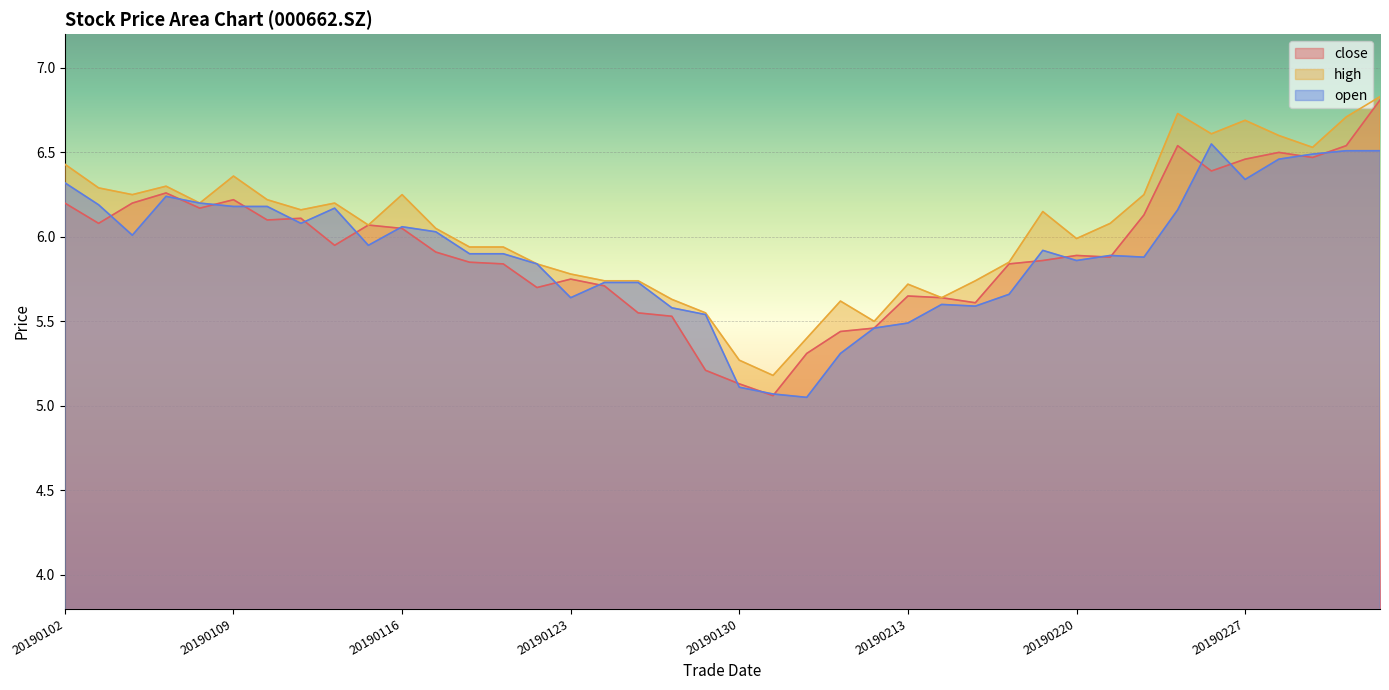

At which label does high reach its peak?

20190305